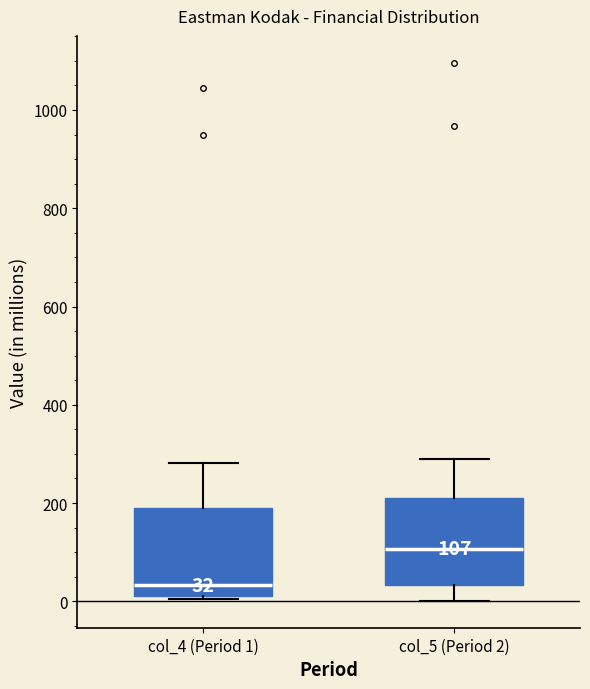

Which box has the lowest median line?

col_4 (Period 1)